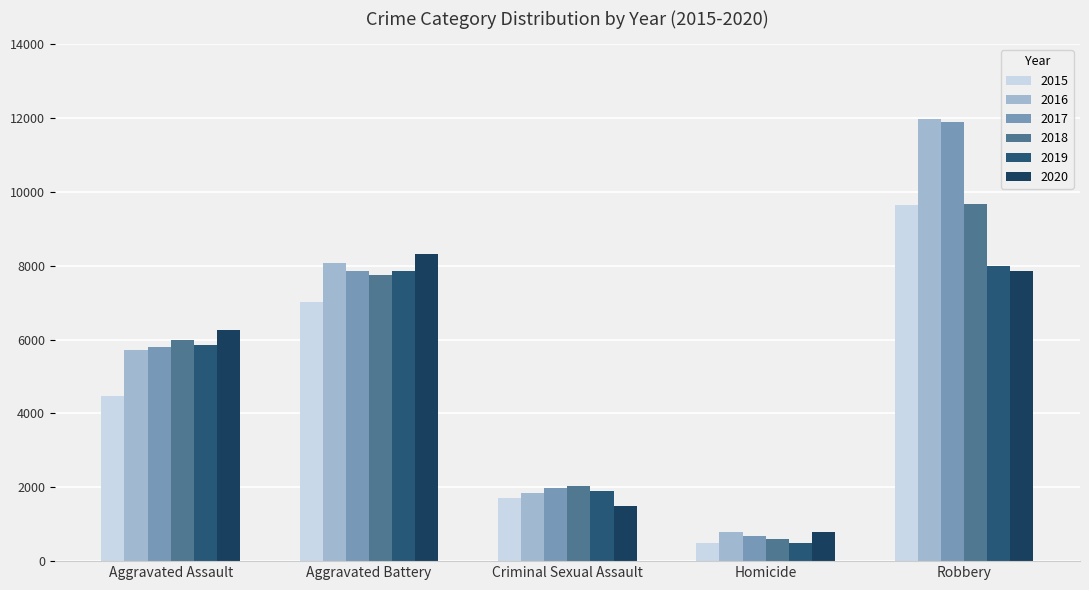

The 2018 series shows 6001 at Aggravated Assault. True or false?

True